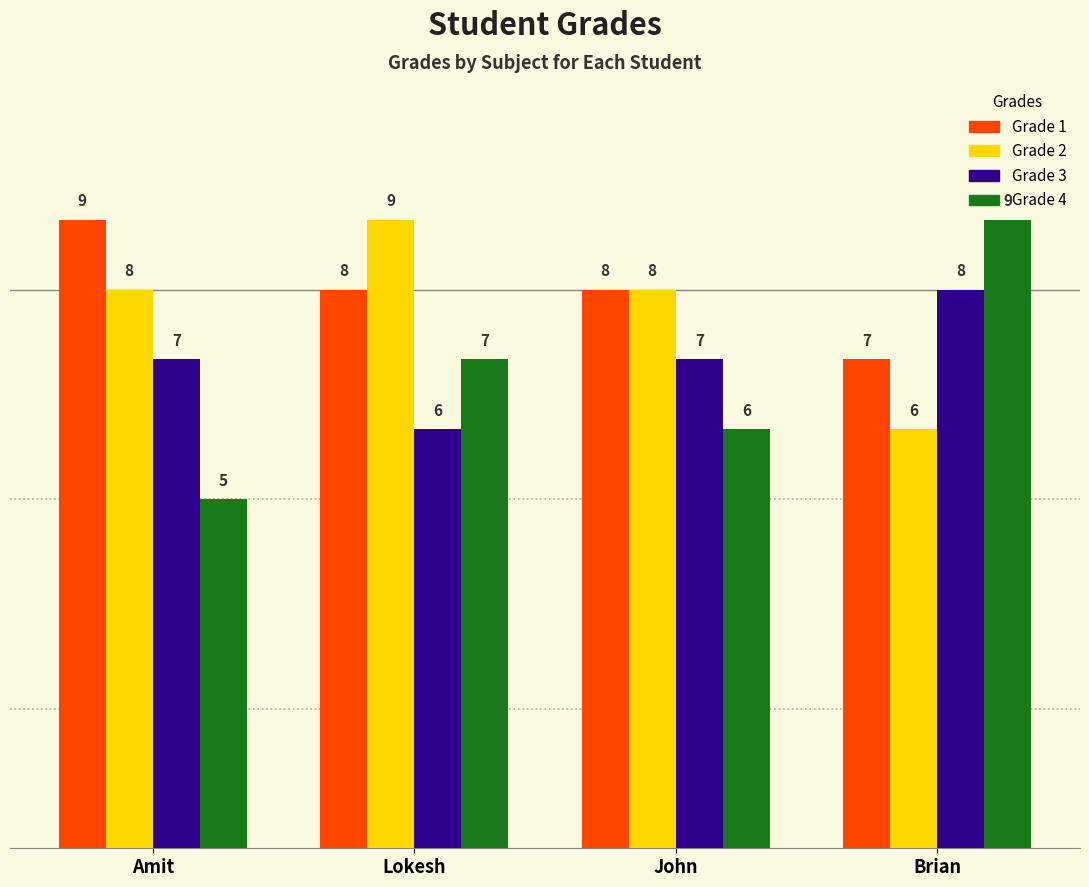

True or false: Grade 3 has a value of 7 at John.

True